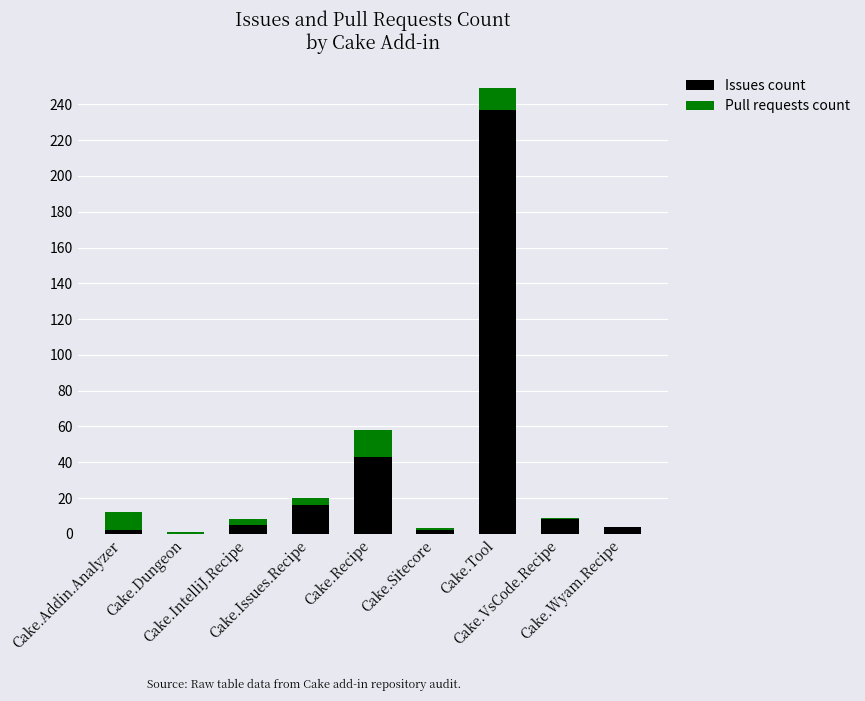

At which label does Issues count reach its peak?

Cake.Tool